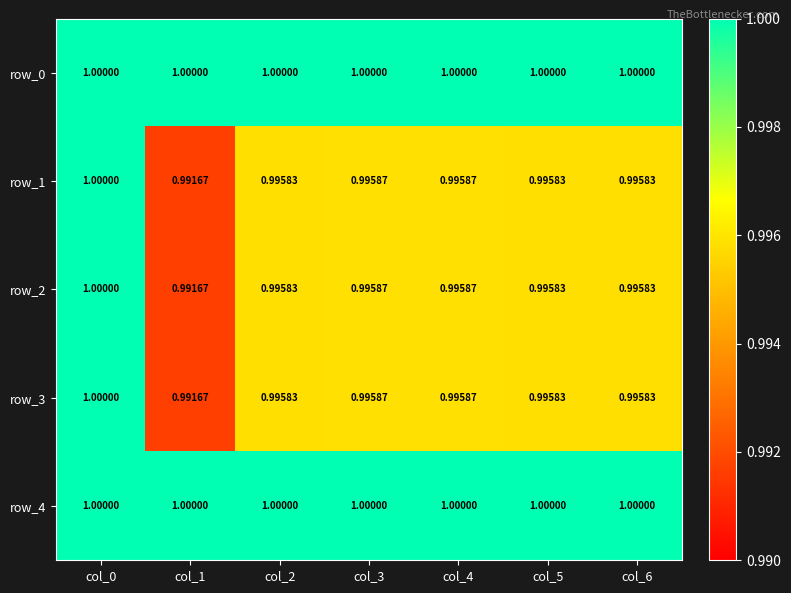

Which label corresponds to the smallest value in the chart?

col_1